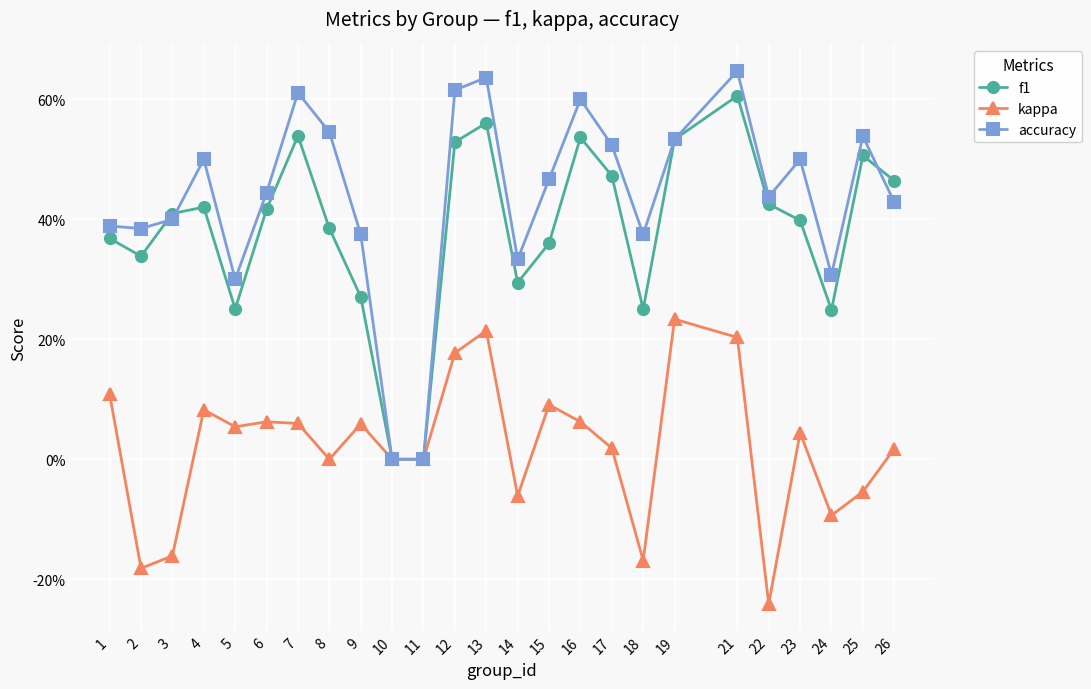

Which category has the highest value across all series?

21